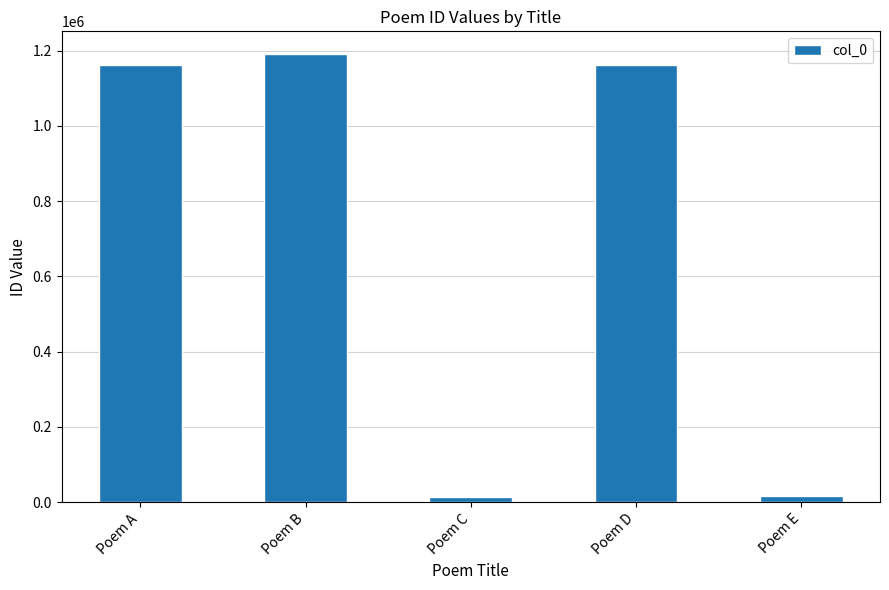

What is the ratio of the value at Poem D to the value at Poem E?

75.2